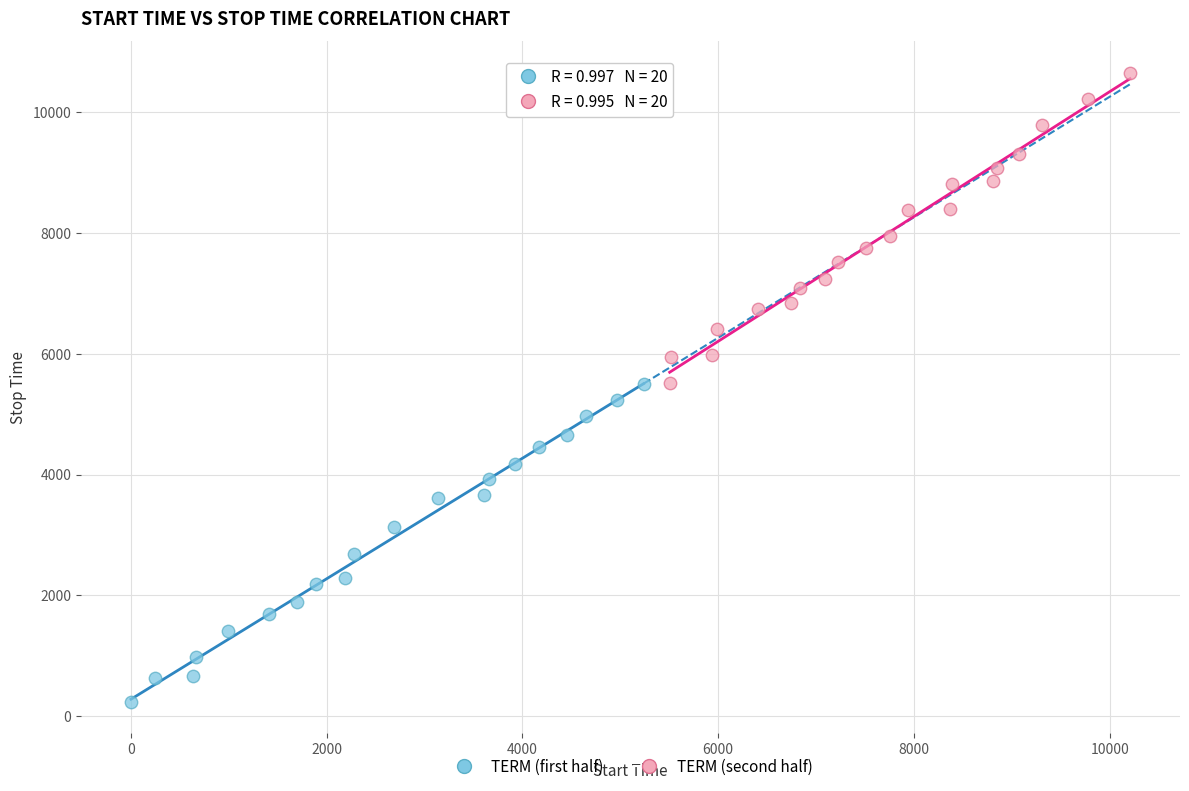

What are all the series names shown in the legend?

TERM (first half), TERM (second half)